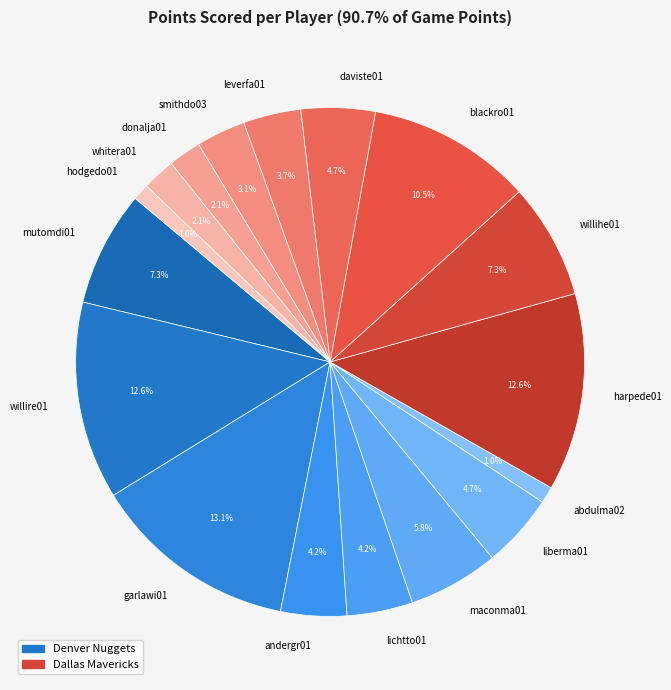

Does any single category account for the majority?

No